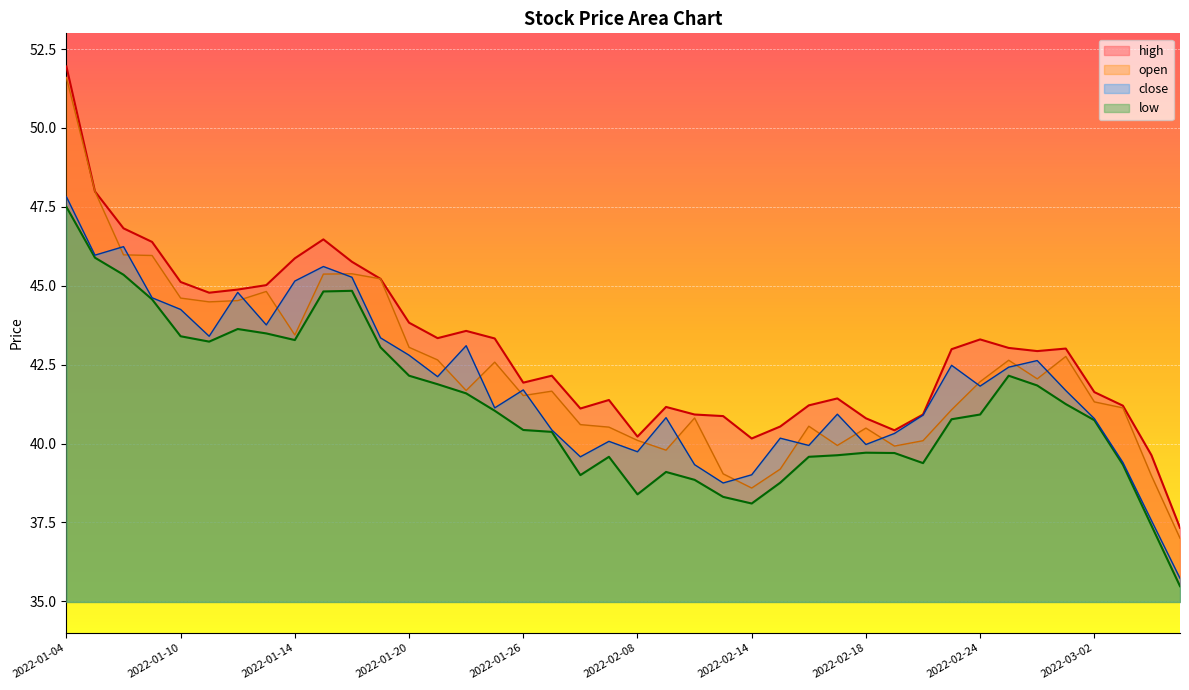

What is the spread (max minus min) of values at 2022-01-20?

1.7